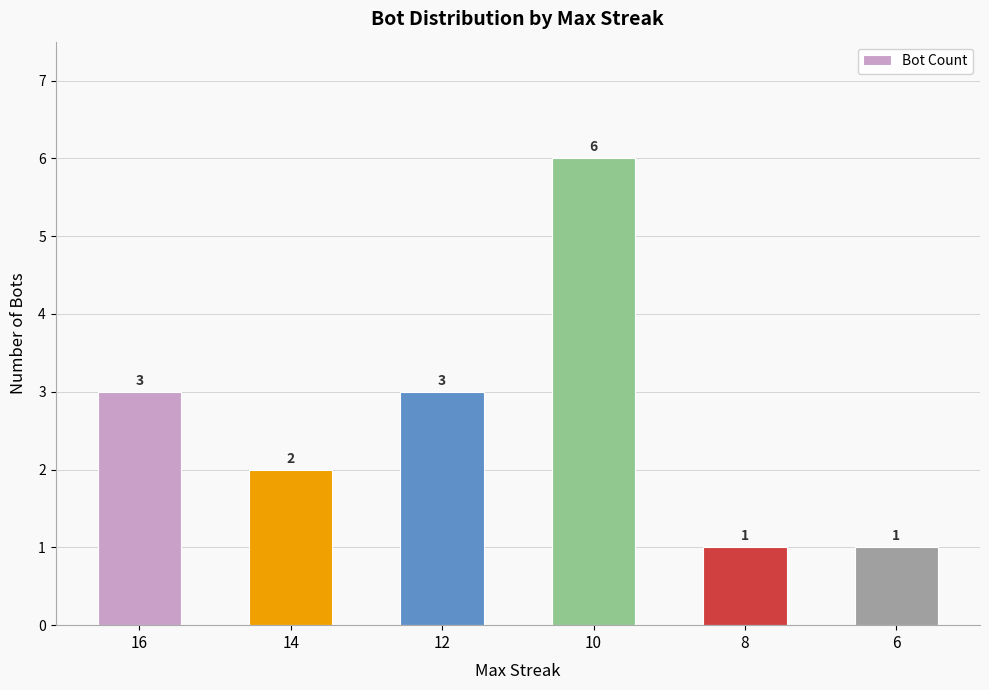

Is it true that the value at 16 is 4?

False